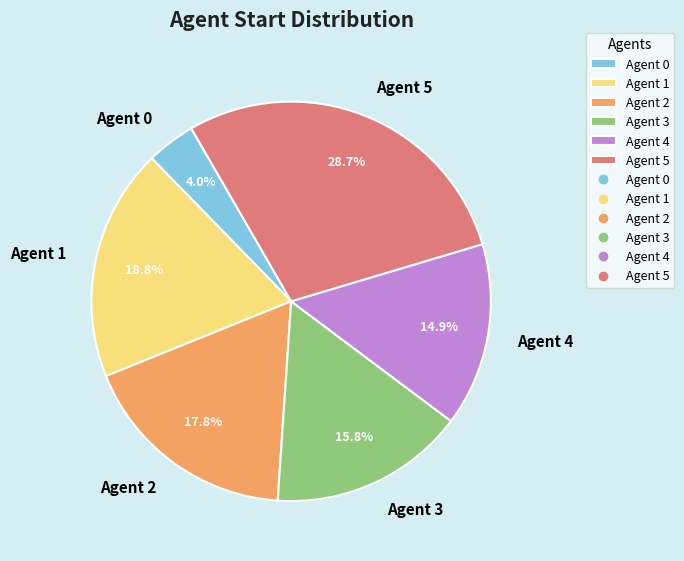

What percentage do Agent 2 and Agent 5 together represent?

46.5%